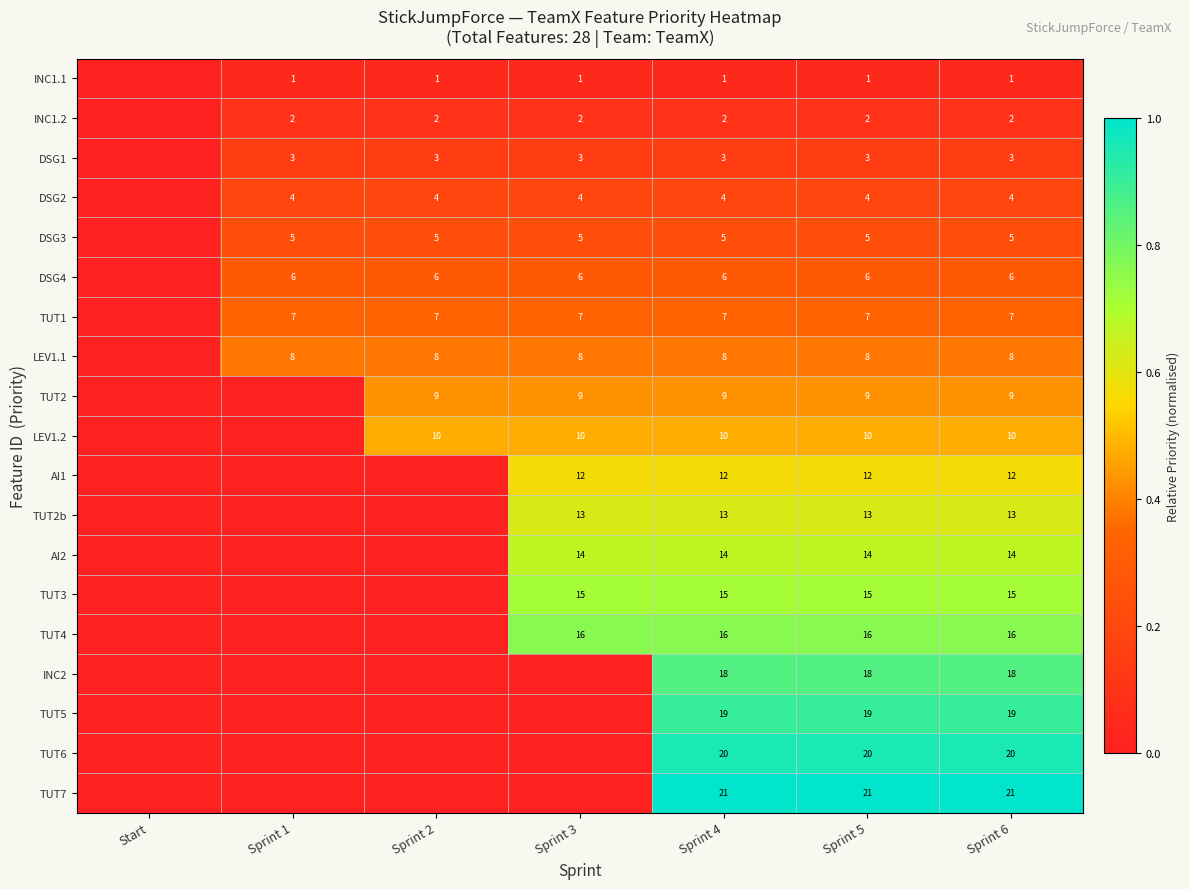

Is the value of LEV1.1 at Sprint 6 greater than the value of TUT5 at Sprint 5?

No